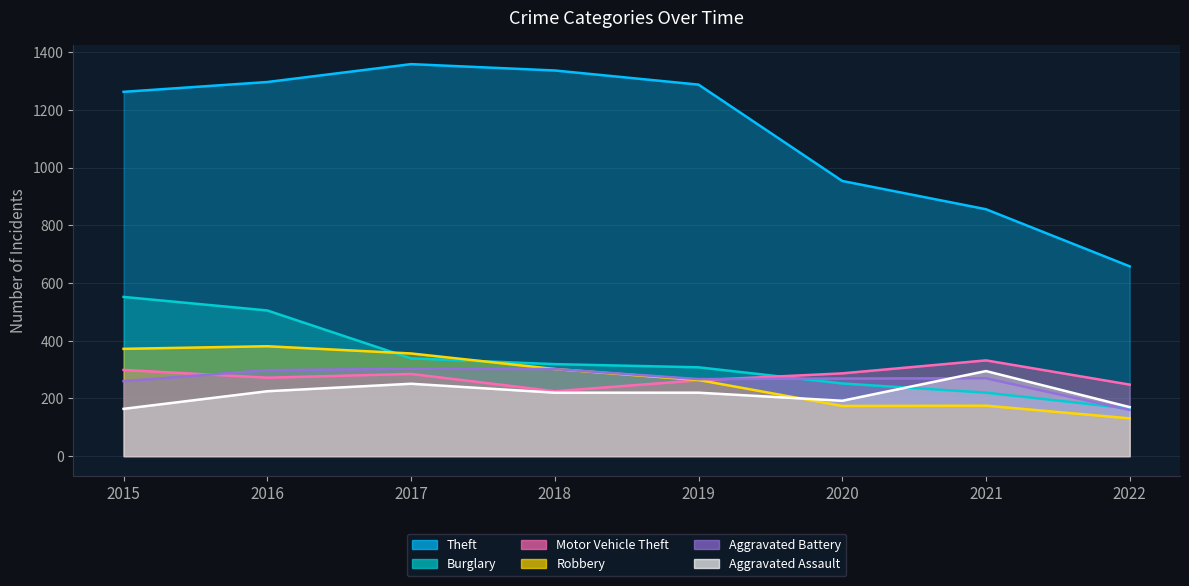

What is the sum of the Robbery values at 2022 and 2016?

512